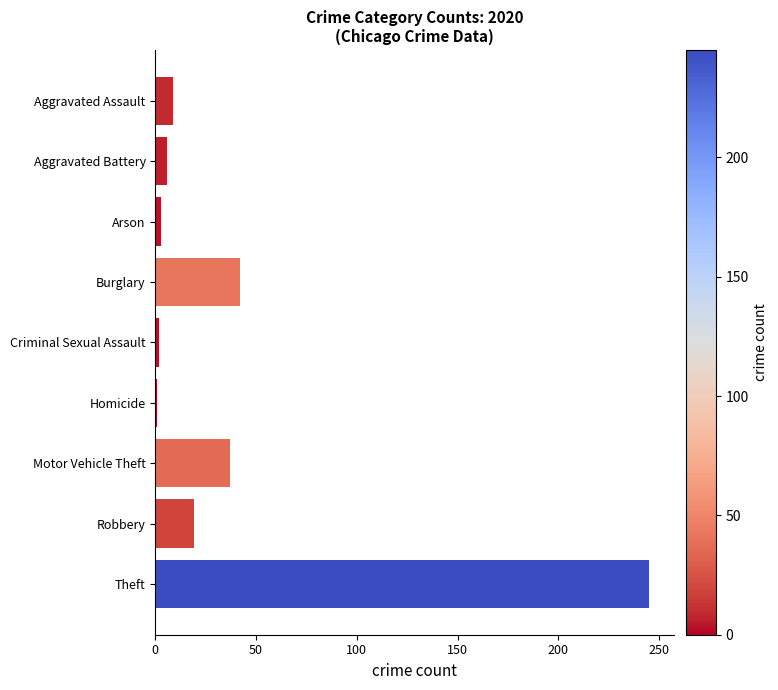

What is the change in value from Aggravated Battery to Robbery?

+13